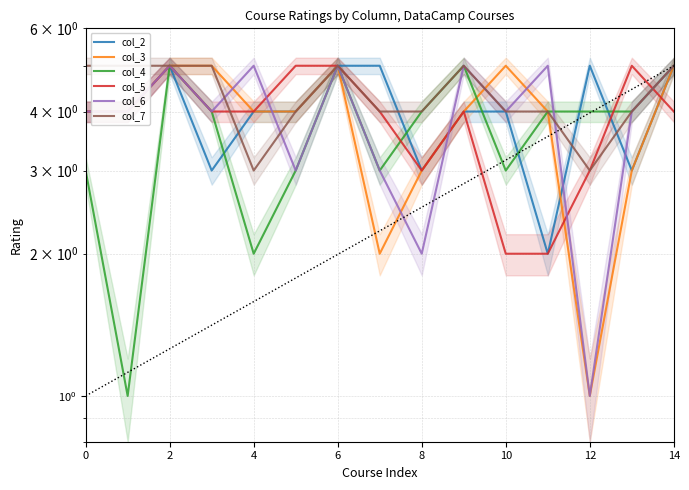

What is the difference between the second highest and second lowest values in the col_7 series?

2